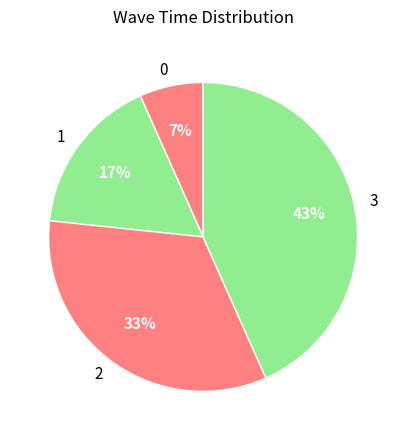

To the nearest percent, what is the average slice percentage?

25%